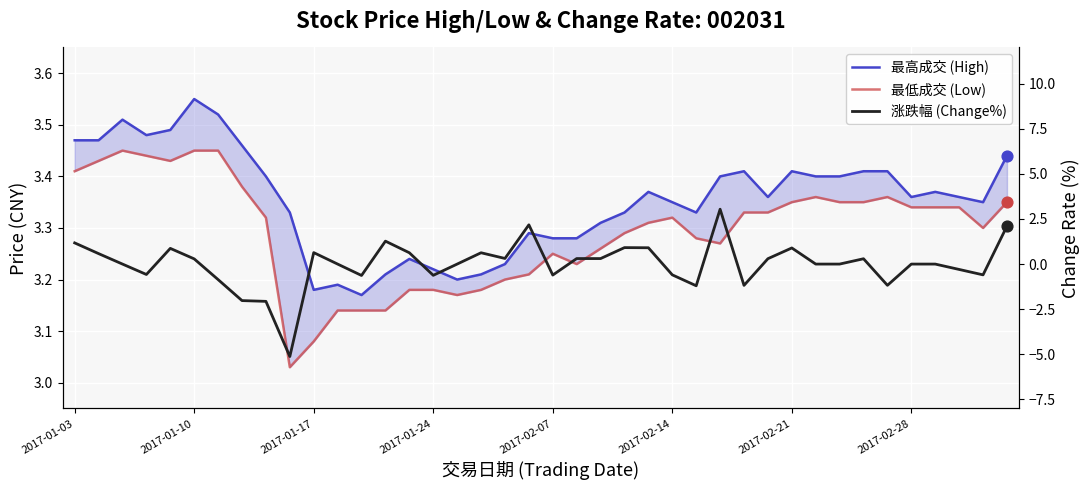

What is the total value across all series at 34?

5.6